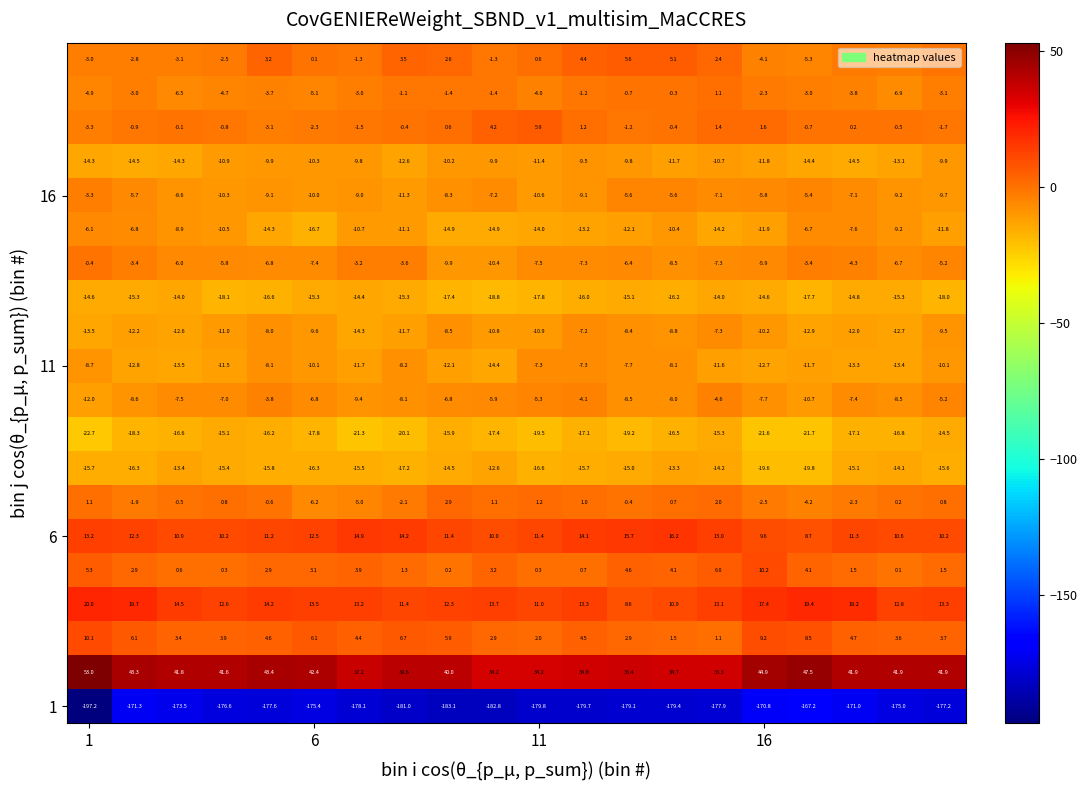

How many categories are shown in the chart?

20